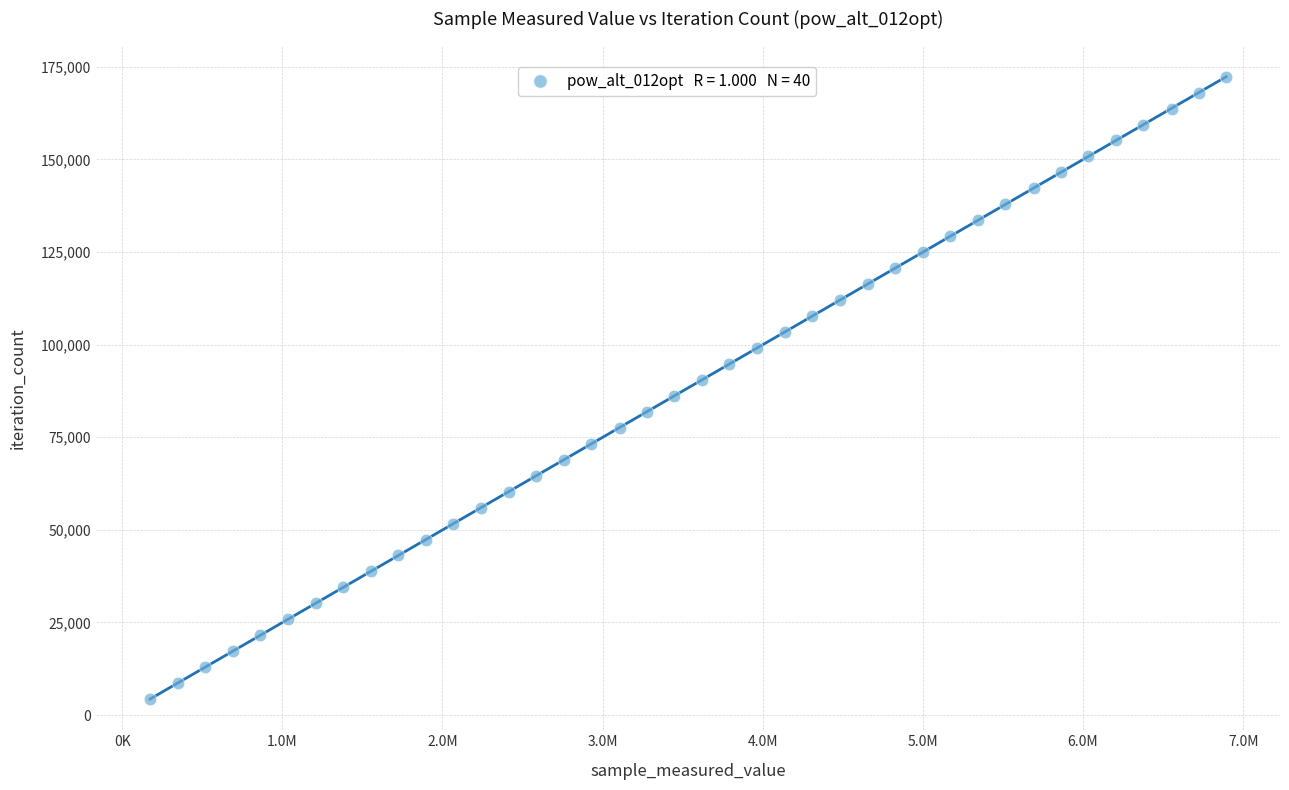

What is the range of Y values (max minus min)?

168012